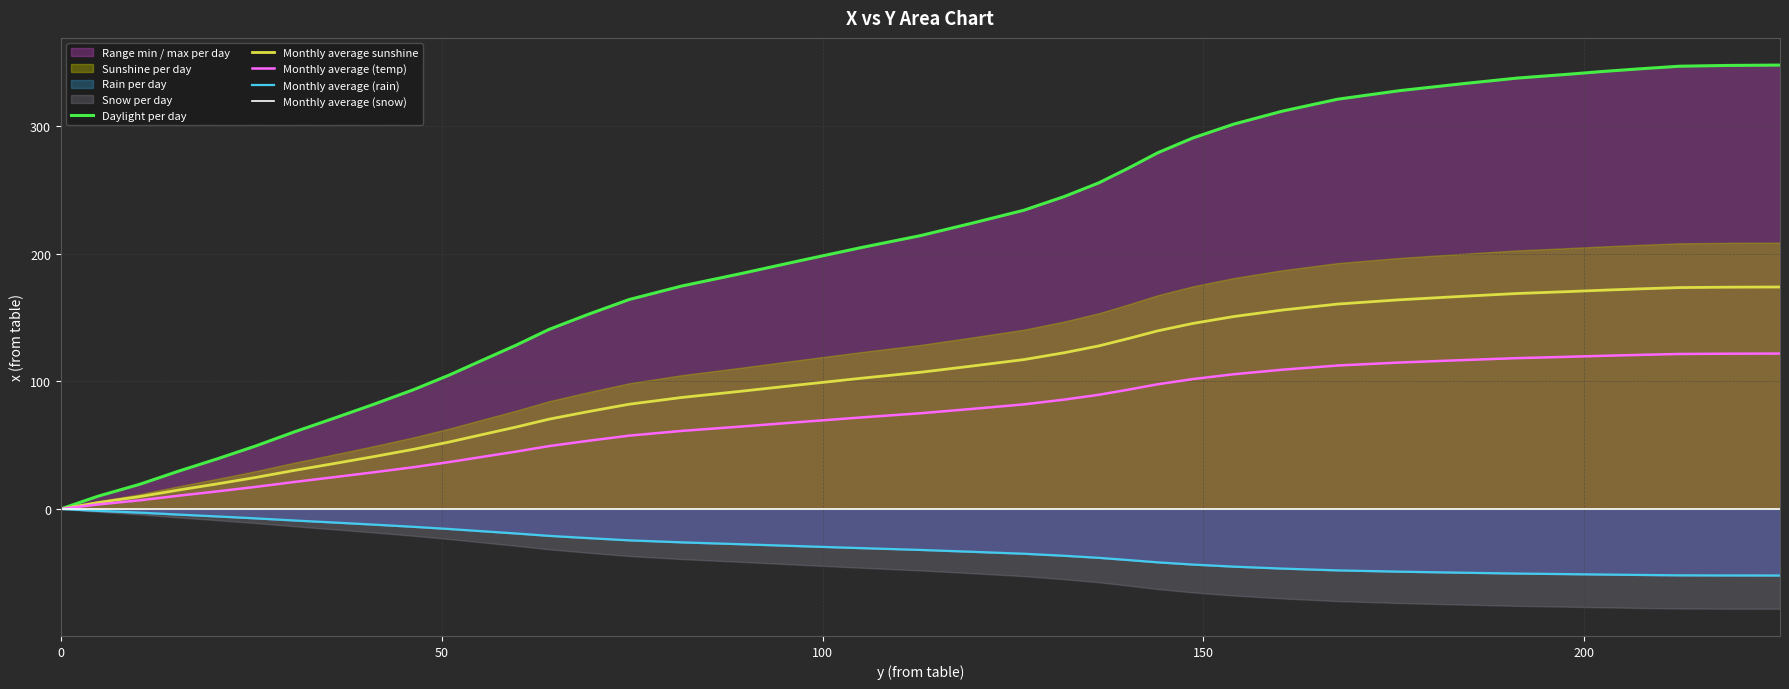

What is the highest value of the Monthly average sunshine series?

174.1